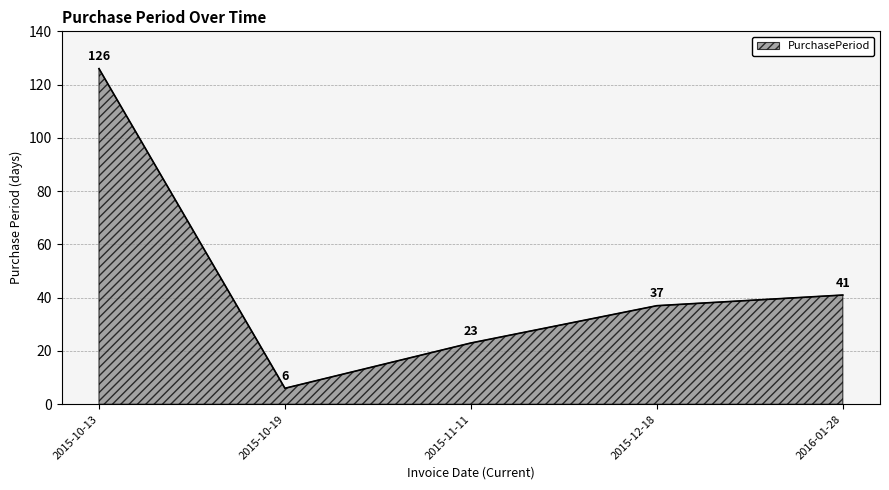

How many series are shown in this chart?

1